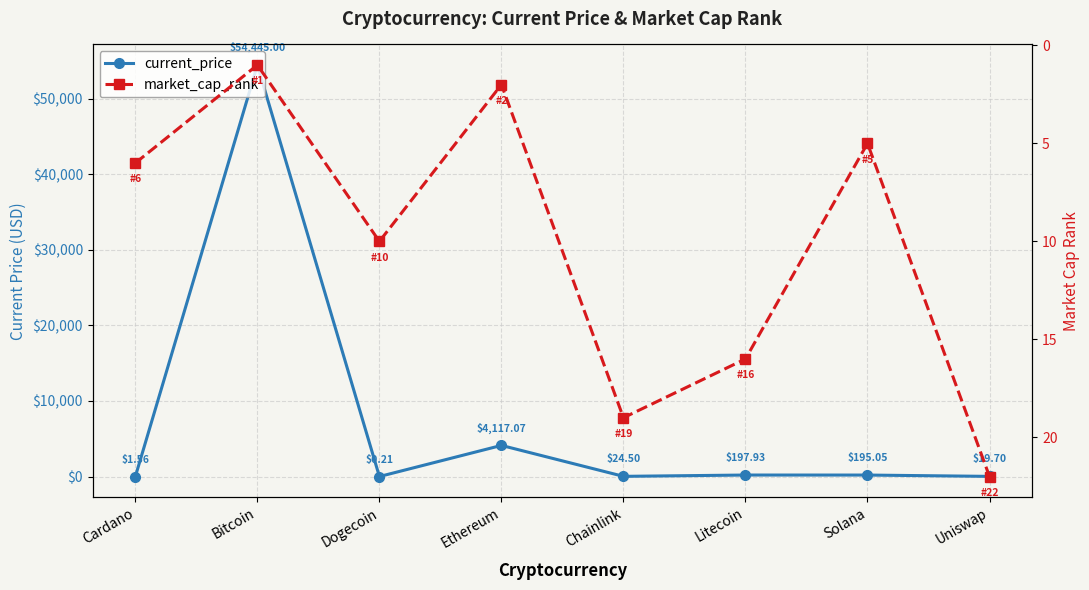

Between Cardano and Litecoin, which is larger?

Litecoin